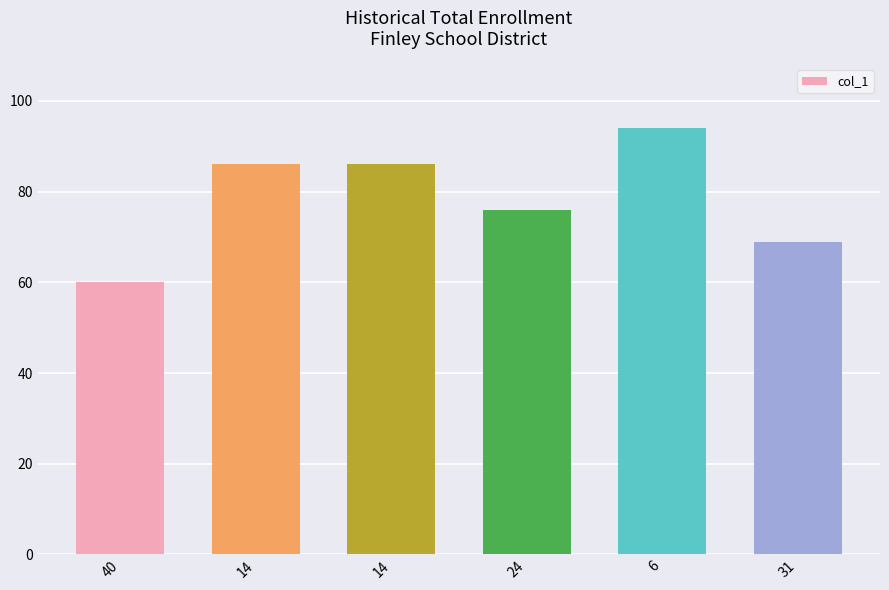

How many categories are shown in the chart?

6